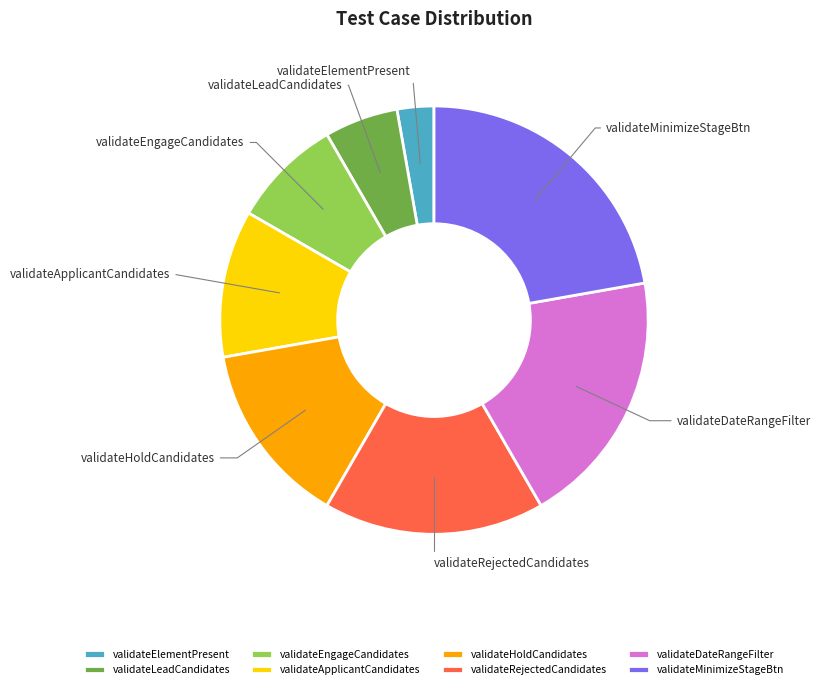

What is the ratio of the value at validateHoldCandidates to the value at validateMinimizeStageBtn?

0.6